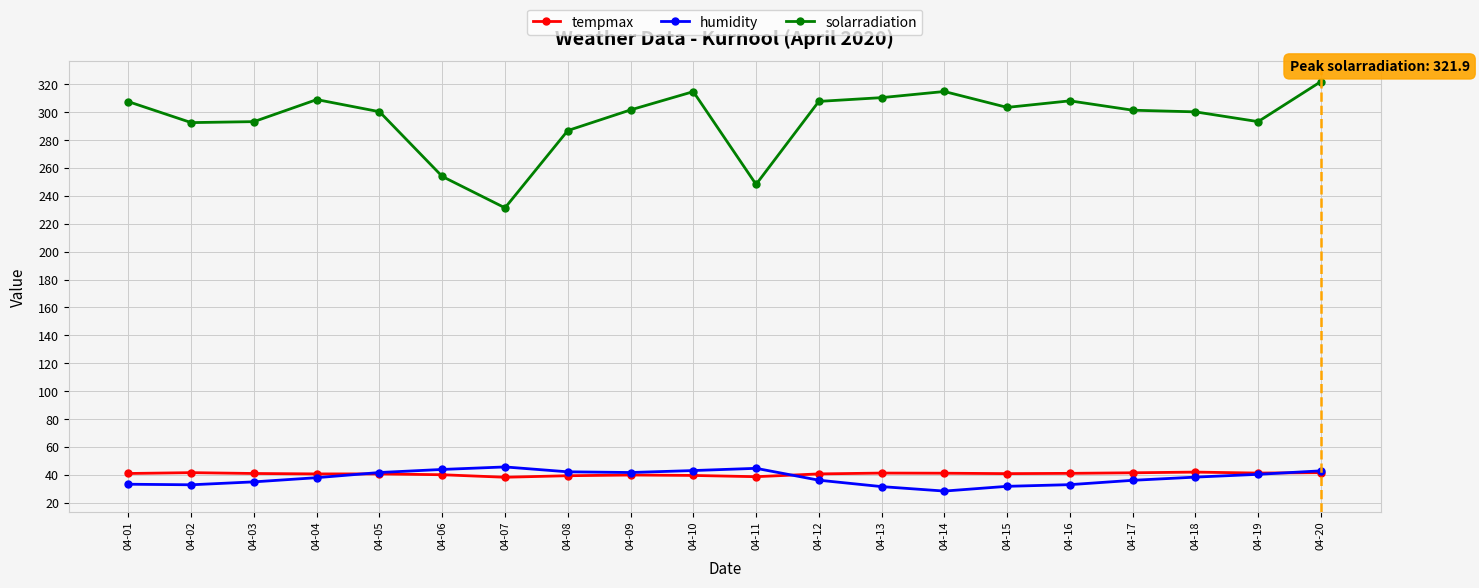

True or false: solarradiation has more than 0 interior local peaks.

True